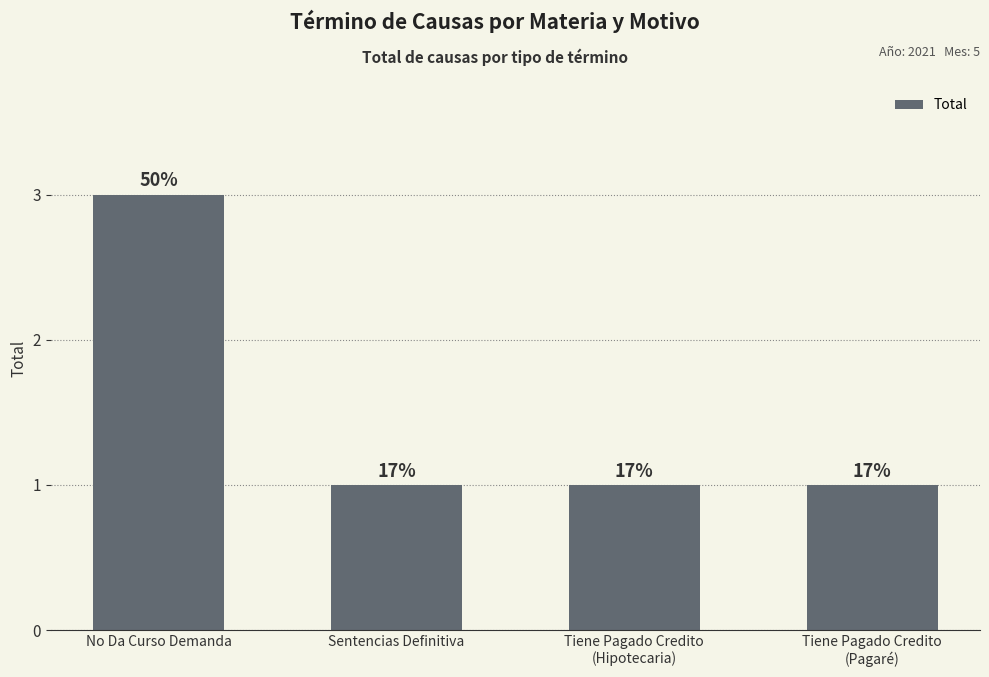

Are the bars horizontal?

No